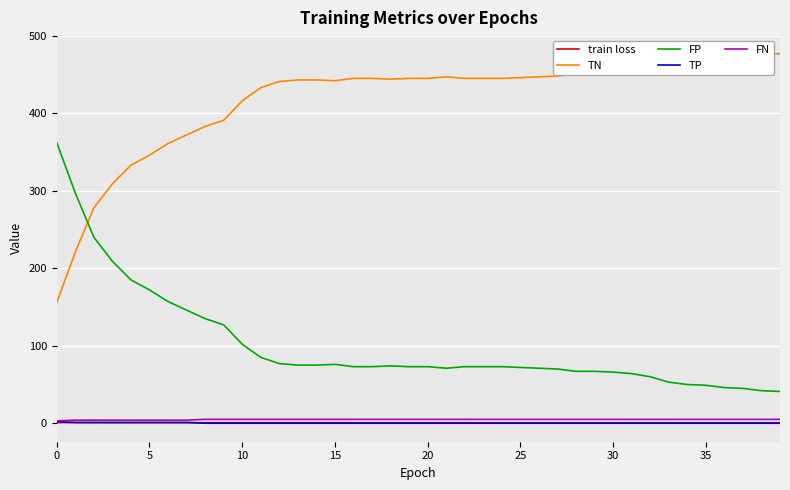

Which series has the largest total across all categories?

TN